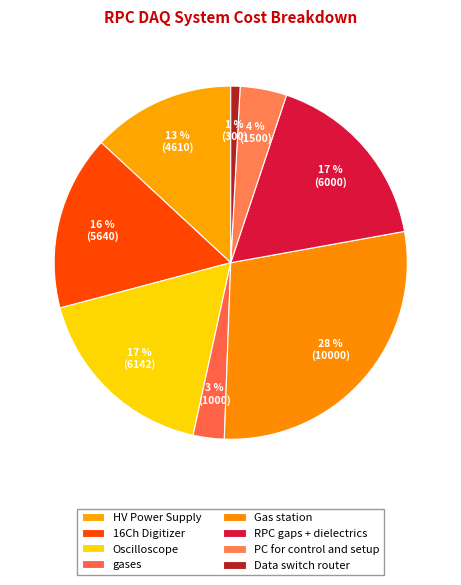

Does Data switch router account for over 50% of the chart?

No